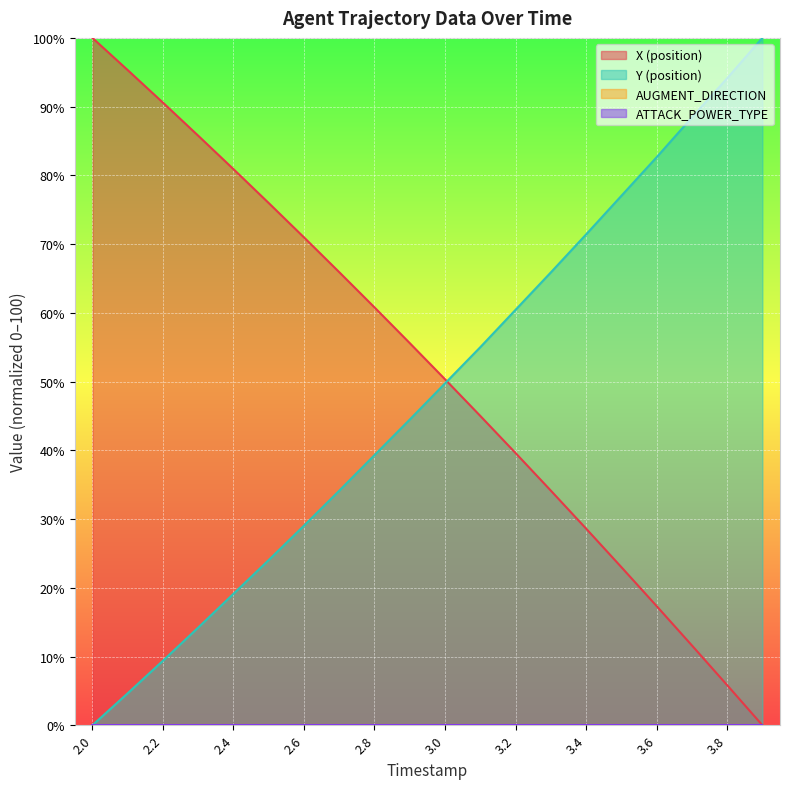

Which series has the largest total across all categories?

X (position)